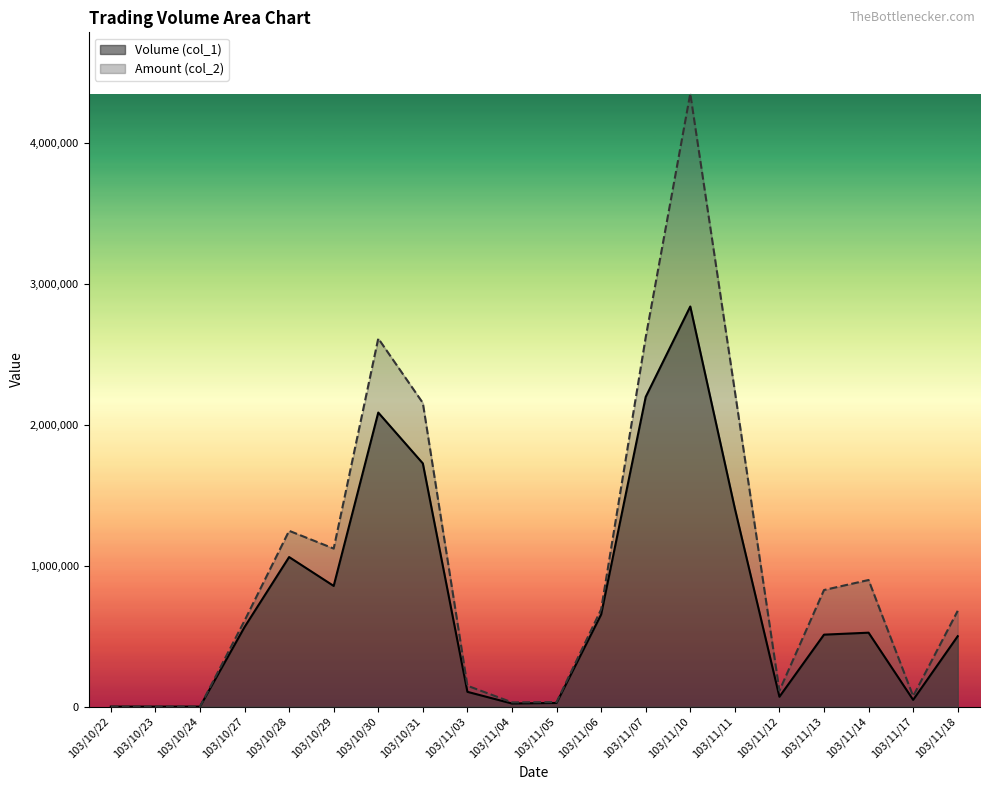

What is the spread (max minus min) of values at 103/11/10?

1511520